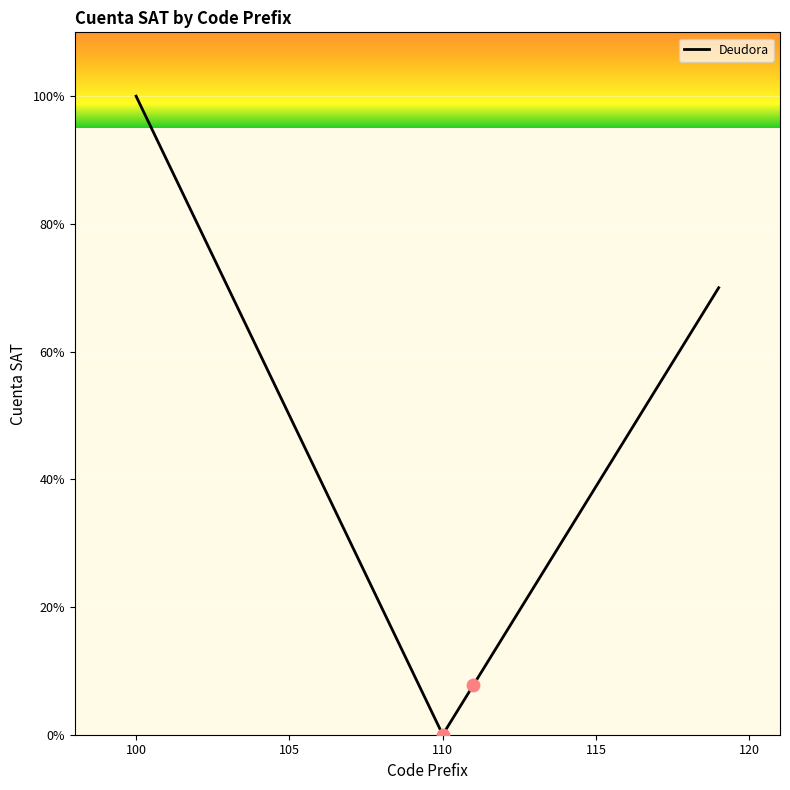

What is the greatest value displayed?

100.0